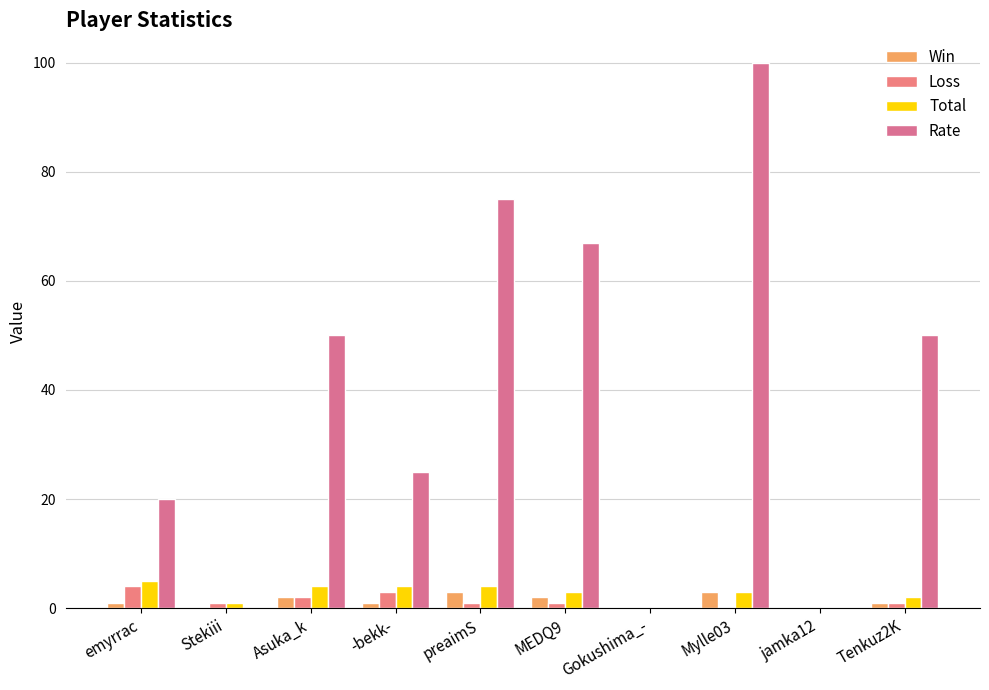

Count the number of categories in the chart.

10